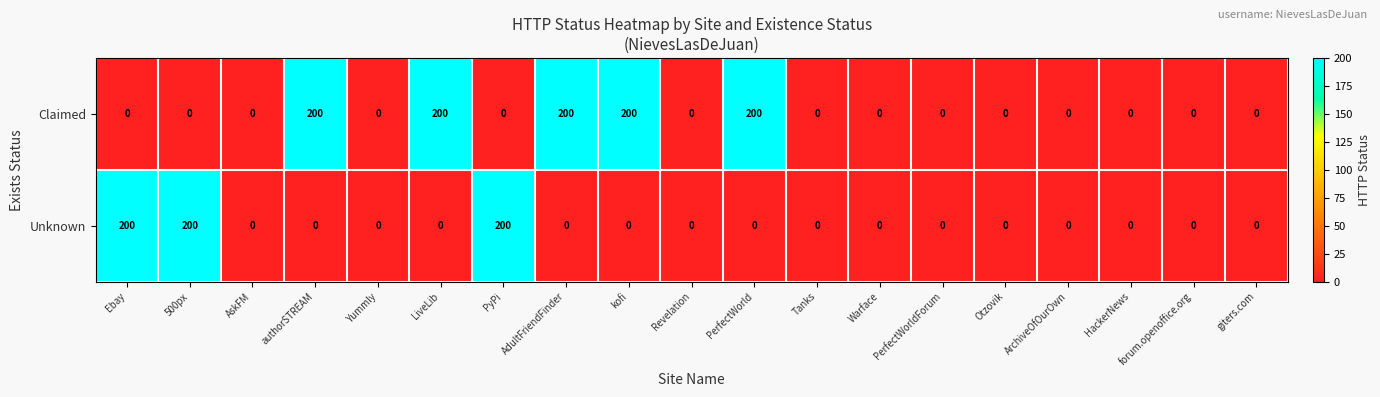

At LiveLib, list the series in order from largest to smallest.

Claimed, Unknown